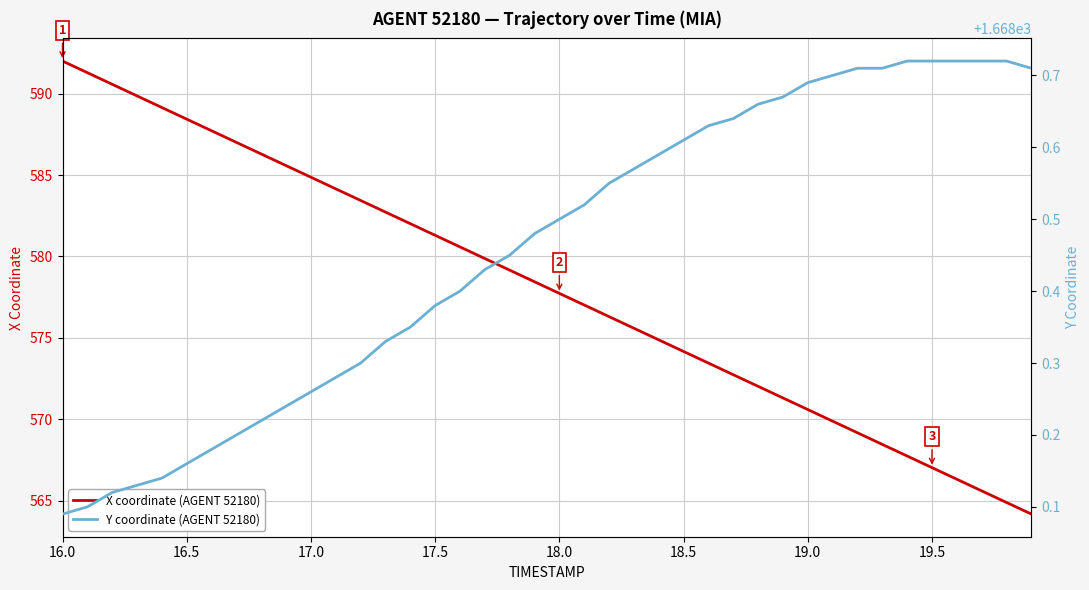

The value of X coordinate (AGENT 52180) at 19.0 is 342.2. True or false?

False